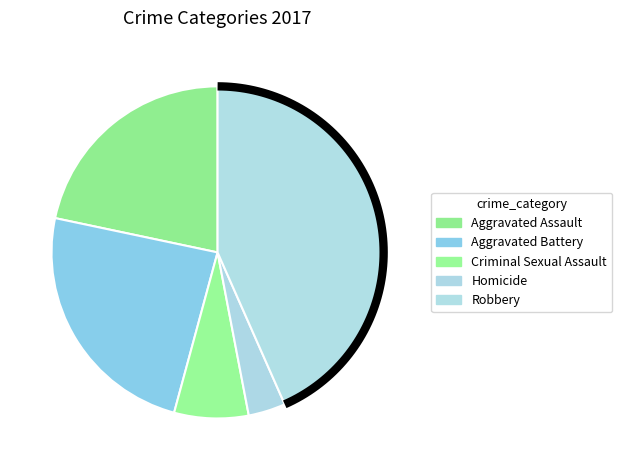

What portion of the pie excludes Homicide?

96.4%